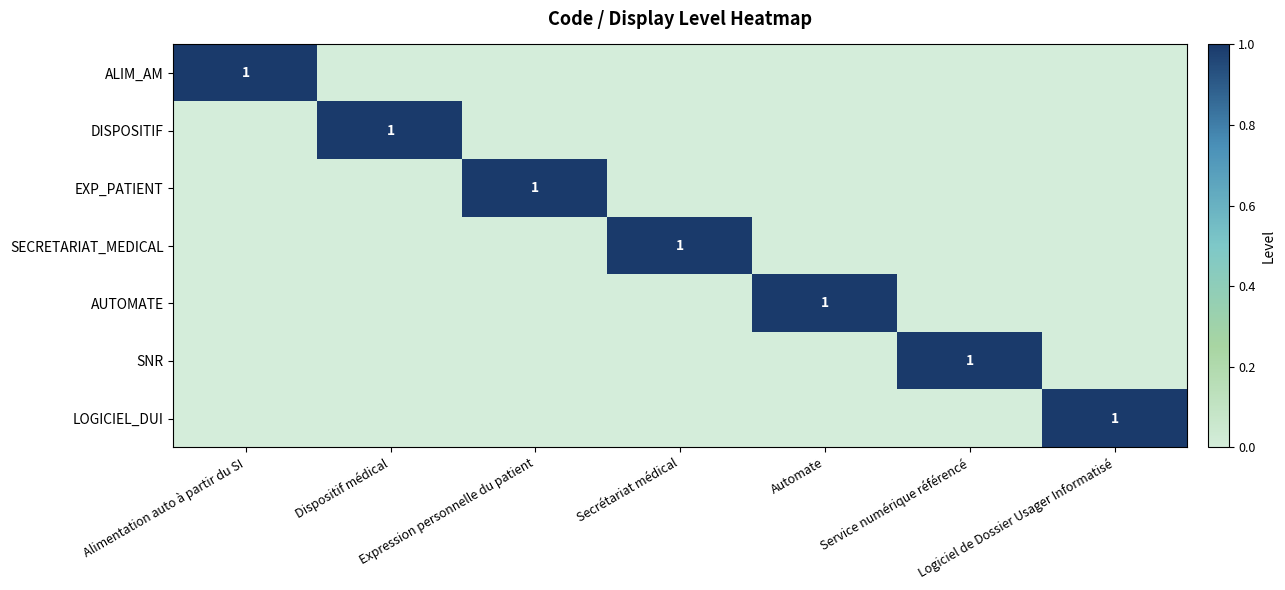

What is the maximum value shown in the chart?

1